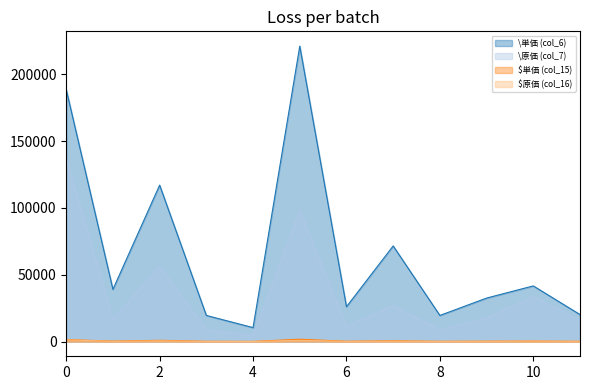

True or false: \単価 (col_6) and $単価 (col_15) intersect in this chart.

False